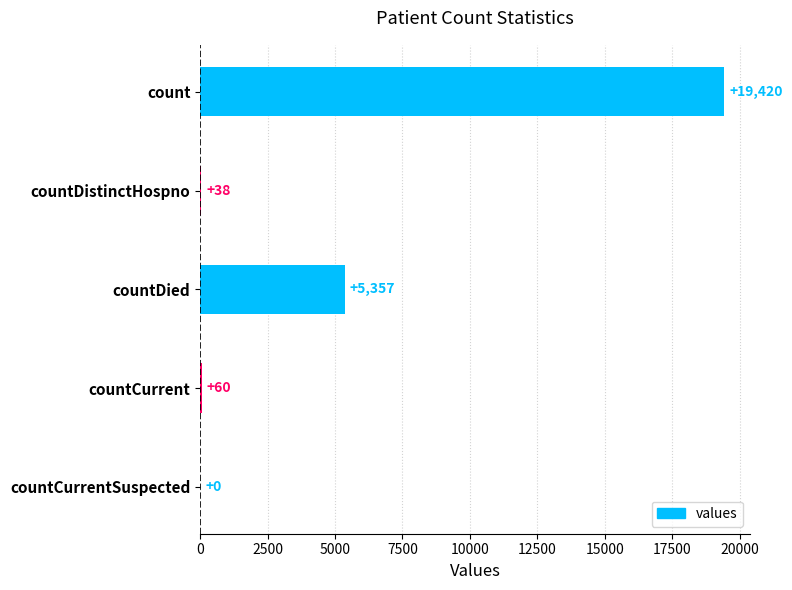

Approximately how many times larger is the value at countDistinctHospno compared to countCurrent?

0.6